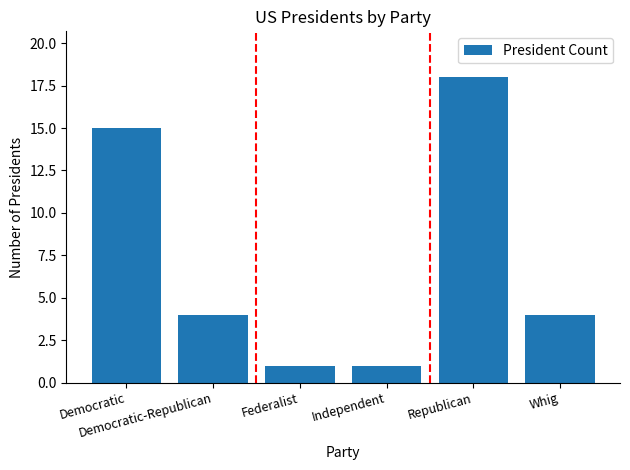

The chart shows a value of 4 at Whig. True or false?

True